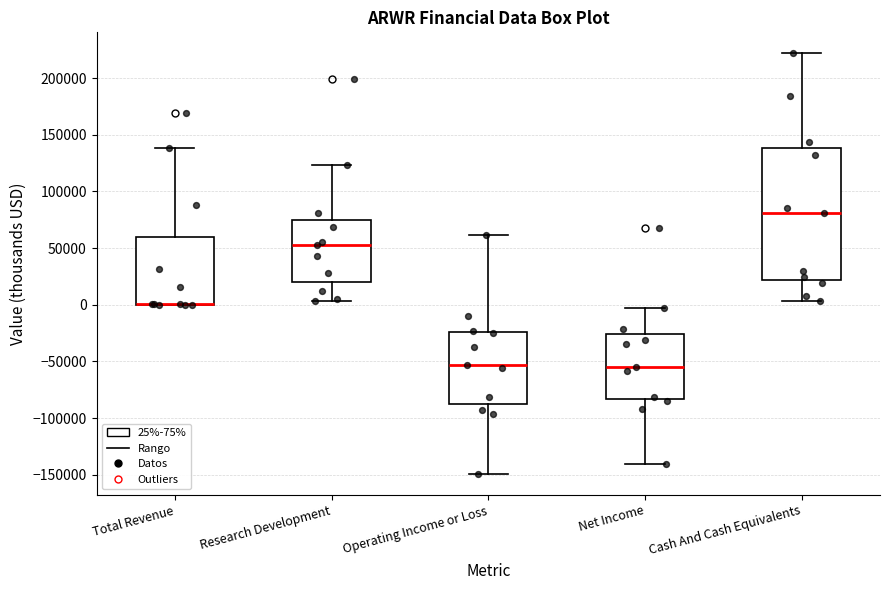

Reading left to right, transcribe this box plot: for each box, give where its median line is, the range the box spans, and where its two whiskers end, as read against the y-axis. The values are not printed on the chart, so give them approximately, as read against the axis.

Total Revenue: median 0 (drawn on the box's lower edge), box 0 to 60000, whiskers 0 to 140000
Research Development: median 55000, box 20000 to 75000, whiskers 5000 to 125000
Operating Income or Loss: median -55000, box -85000 to -25000, whiskers -150000 to 60000
Net Income: median -55000, box -85000 to -25000, whiskers -140000 to -5000
Cash And Cash Equivalents: median 80000, box 20000 to 140000, whiskers 5000 to 220000